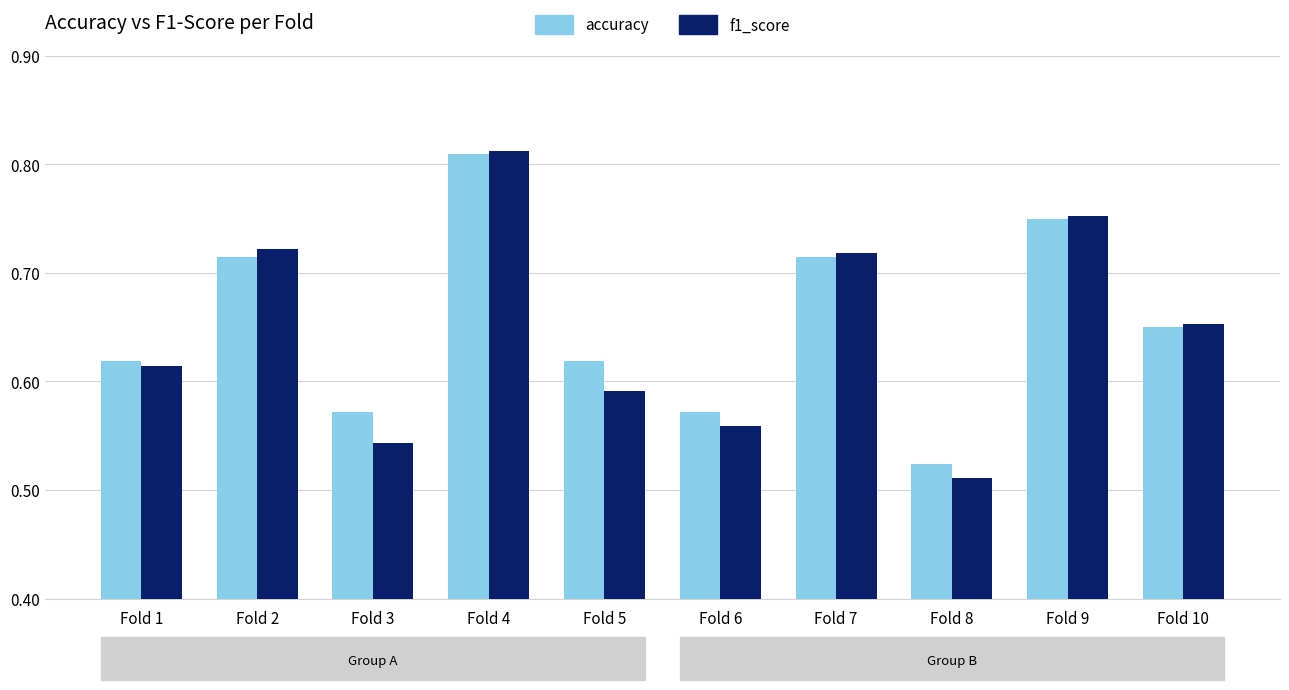

How many accuracy values are between 0 and 1?

10